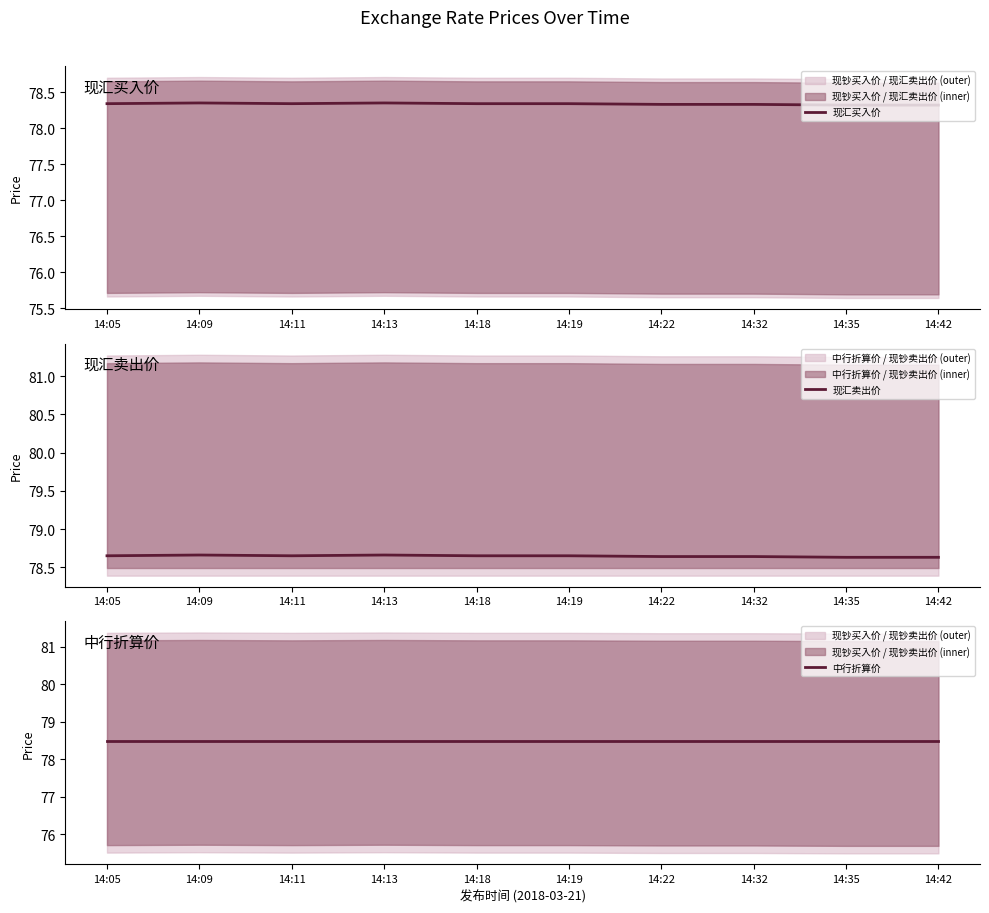

At how many categories does at least one series exceed 78?

10